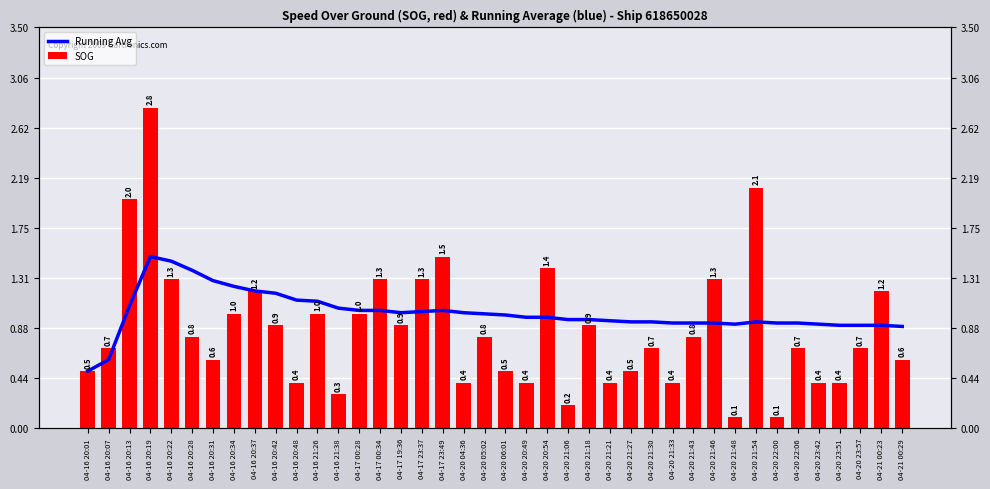

What is the total value across all series at 04-16 20:22?

2.8